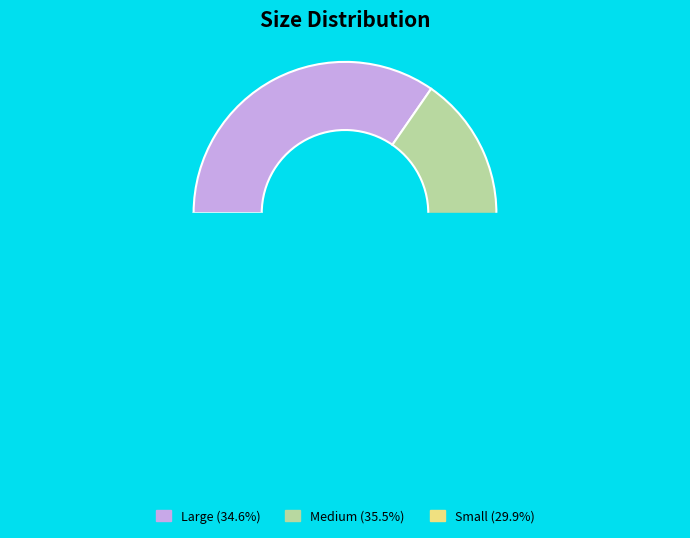

Which has a higher value, Large or Small?

Large